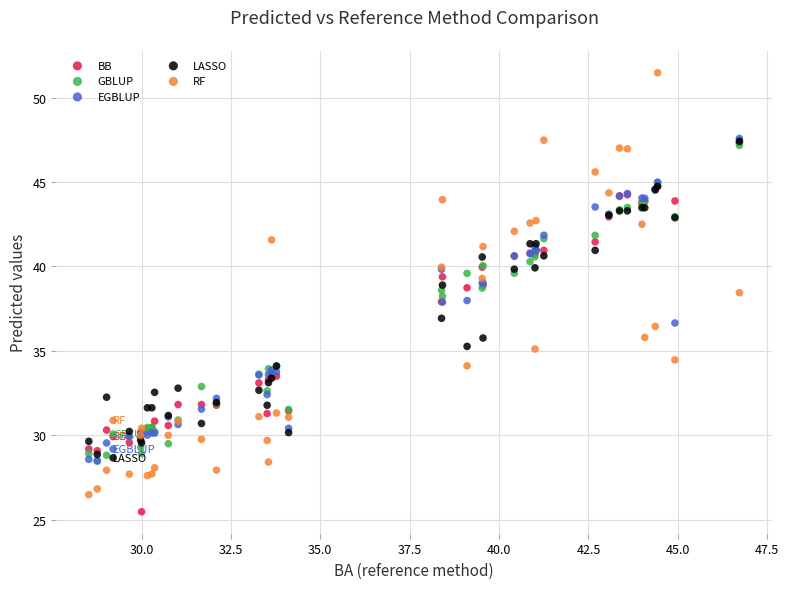

Which series has the largest Y range (max minus min)?

RF